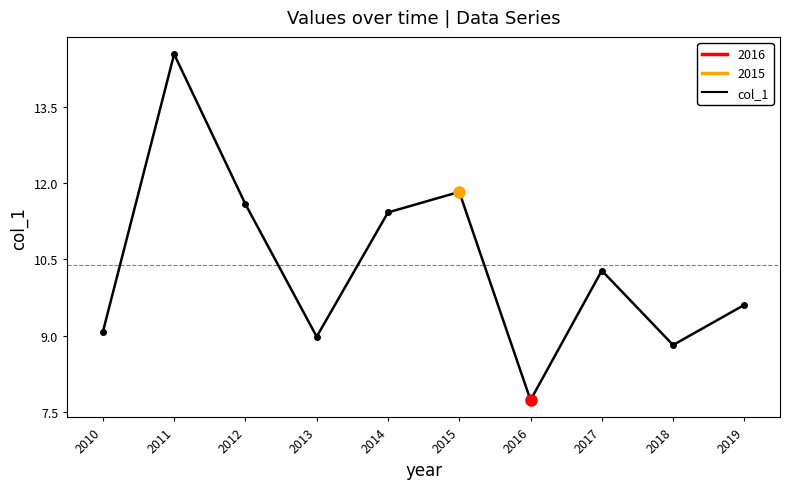

What is the smallest value displayed?

7.7